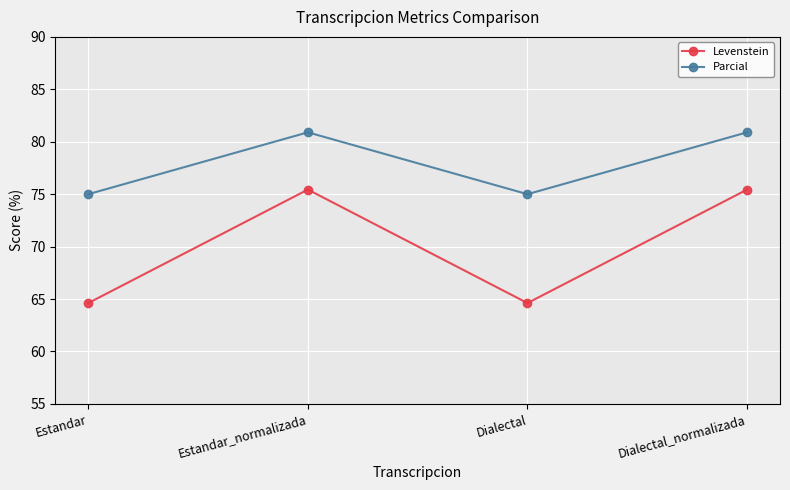

What is the value of the Levenstein point at the 3rd from the left?

64.6